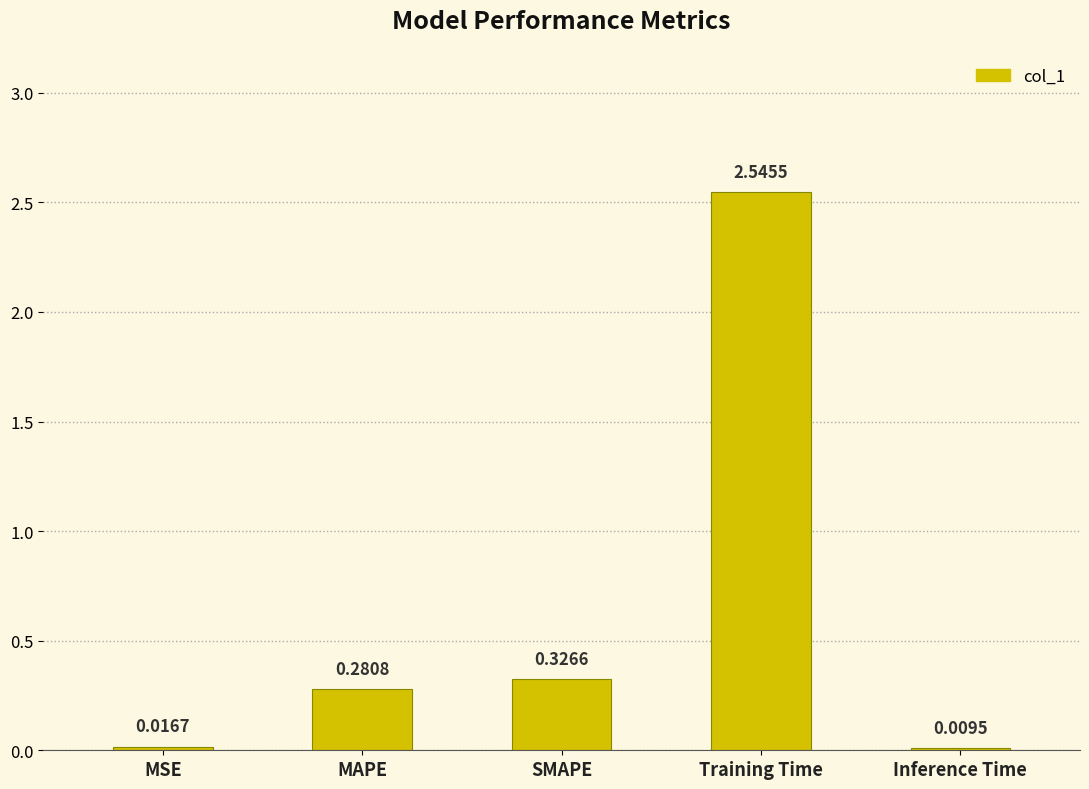

What is the sum of all values?

3.2